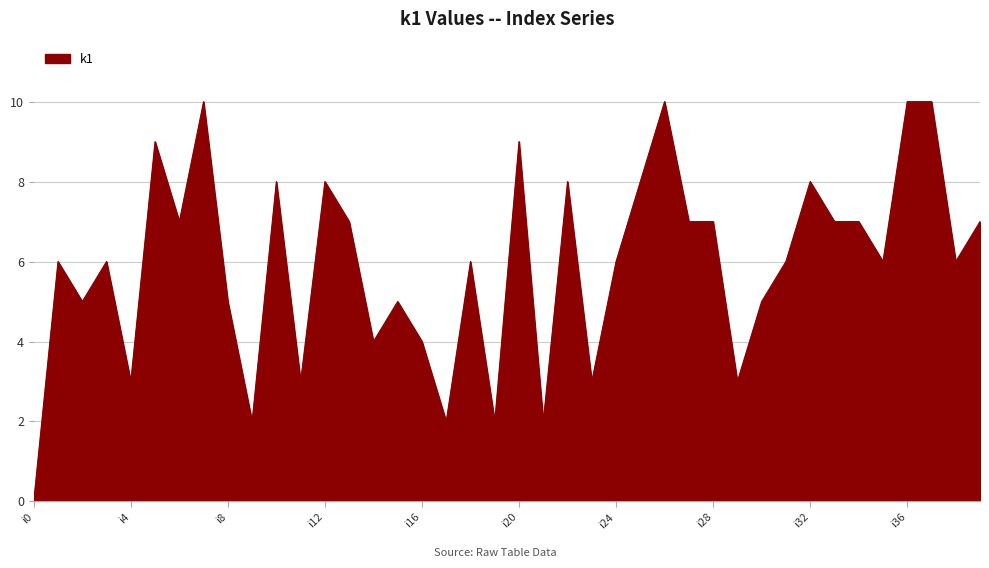

What is the maximum value shown in the chart?

10